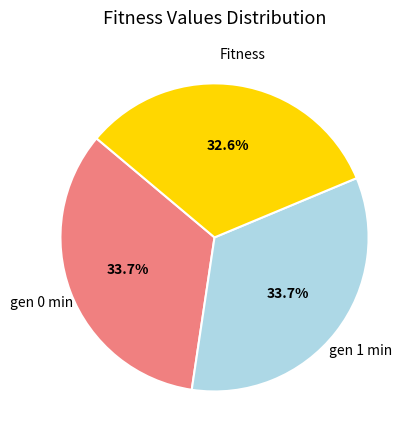

Count the number of slices in the pie.

3